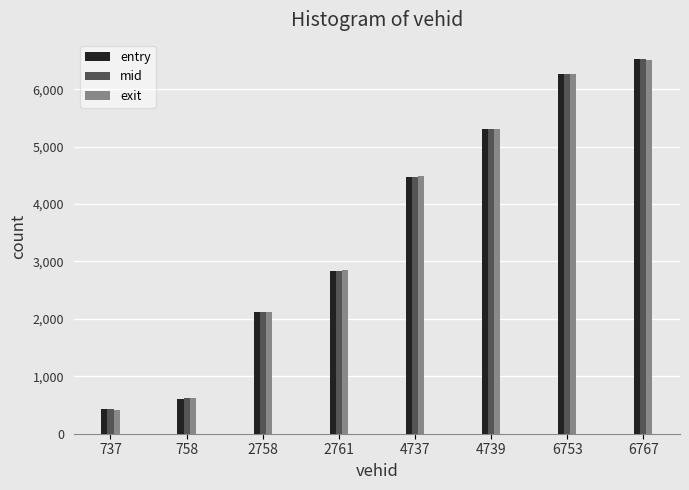

Is the value of entry at 4739 greater than the value of exit at 758?

Yes